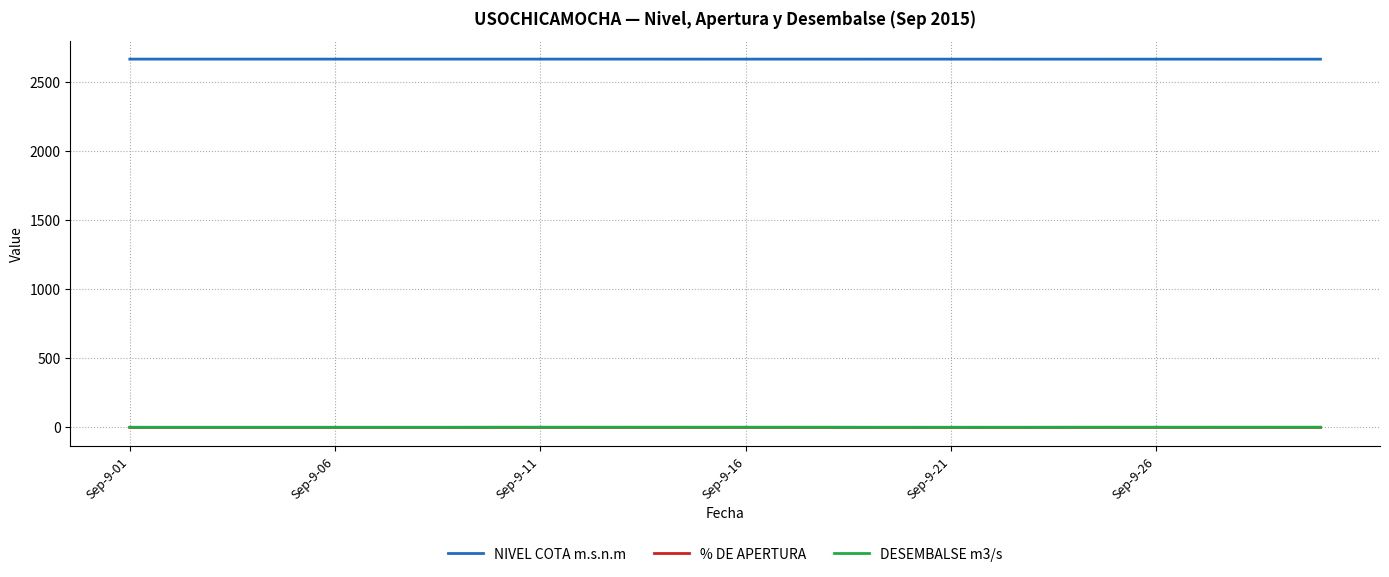

True or false: % DE APERTURA and NIVEL COTA m.s.n.m intersect in this chart.

False